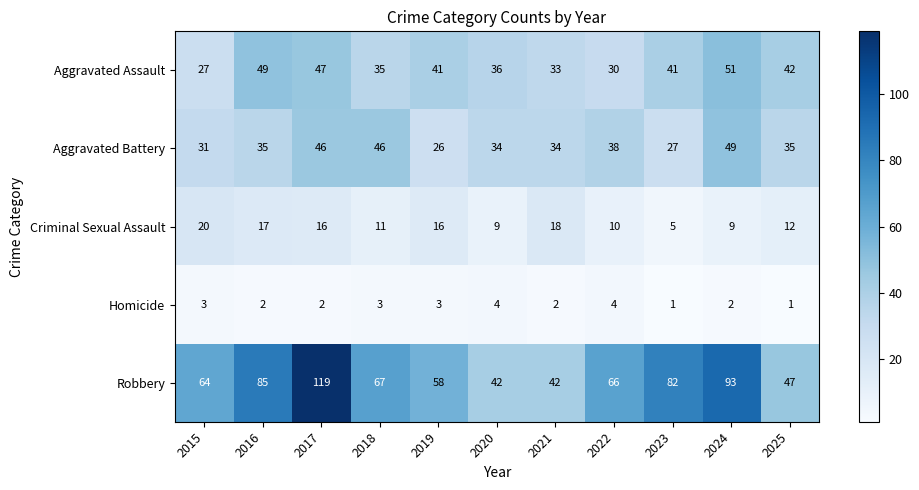

List the series in order of their peak value, highest first.

Robbery, Aggravated Assault, Aggravated Battery, Criminal Sexual Assault, Homicide